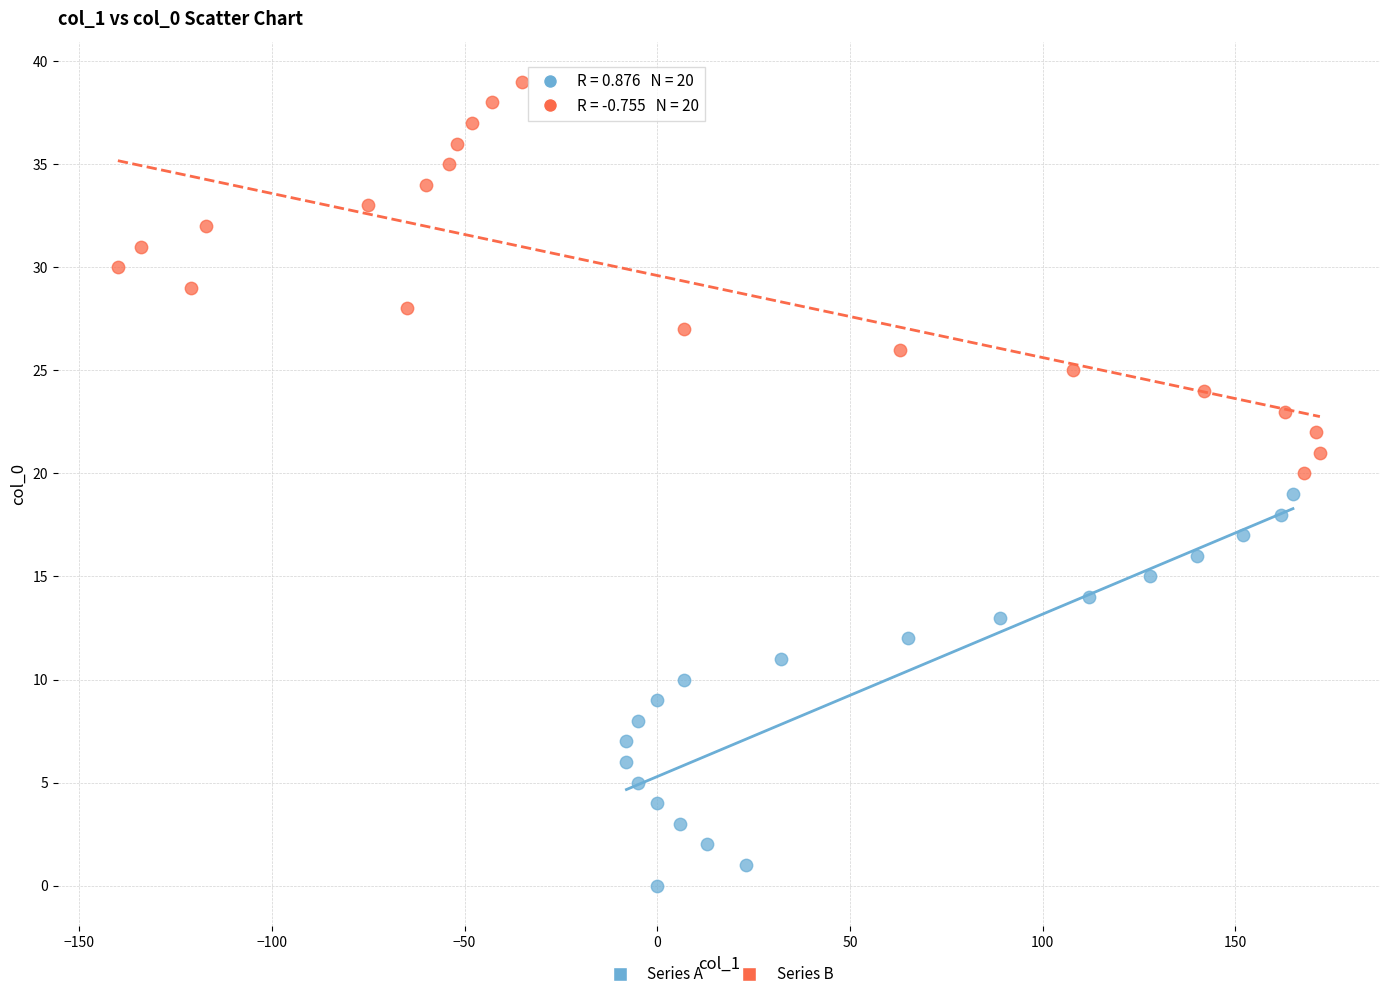

Which series contains the lowest Y value?

Series A